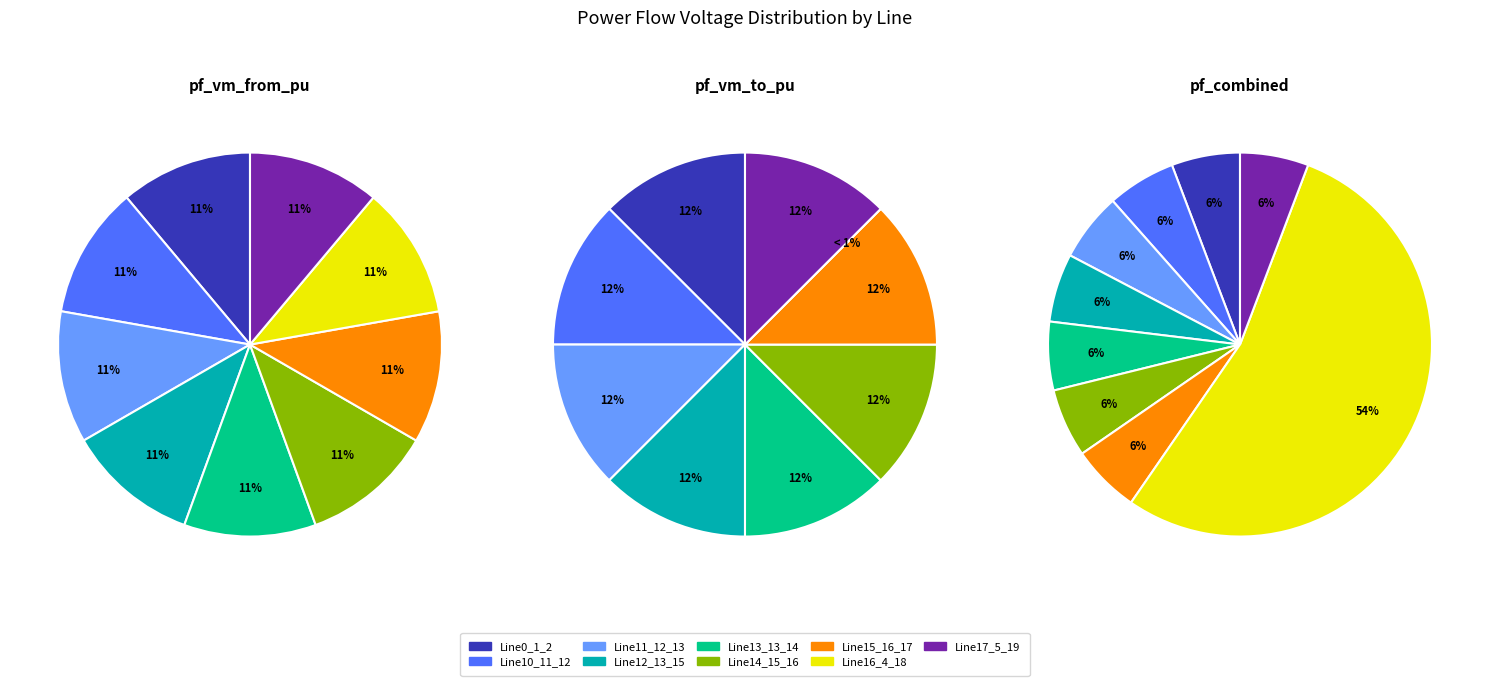

To the nearest percent, what portion does 12 represent?

6%